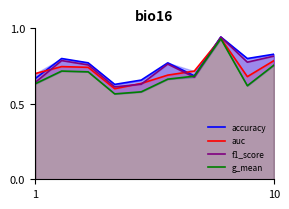

Which series has the widest spread of values?

g_mean